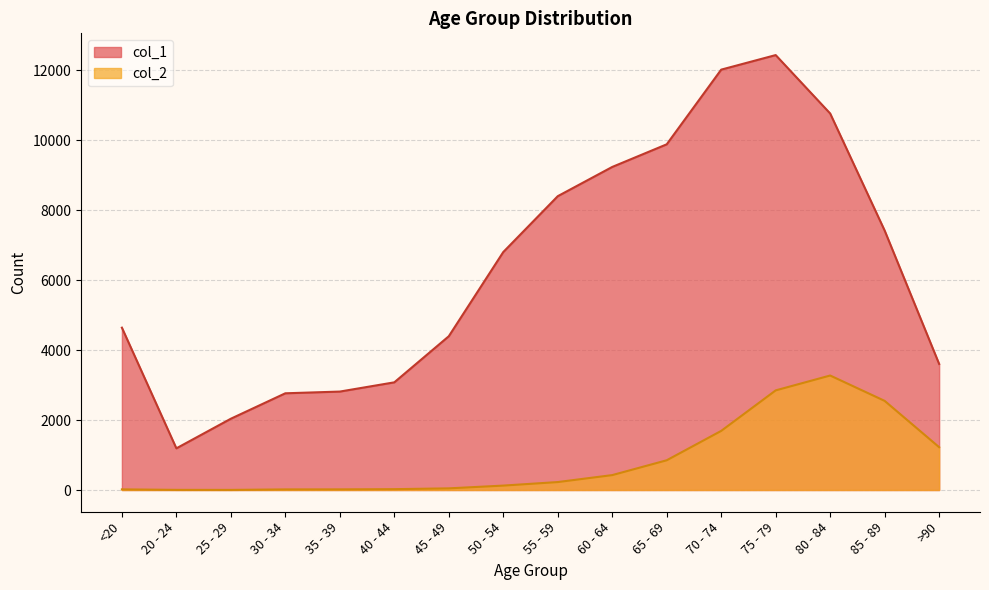

Rank the series by their average value, from highest to lowest.

col_1, col_2